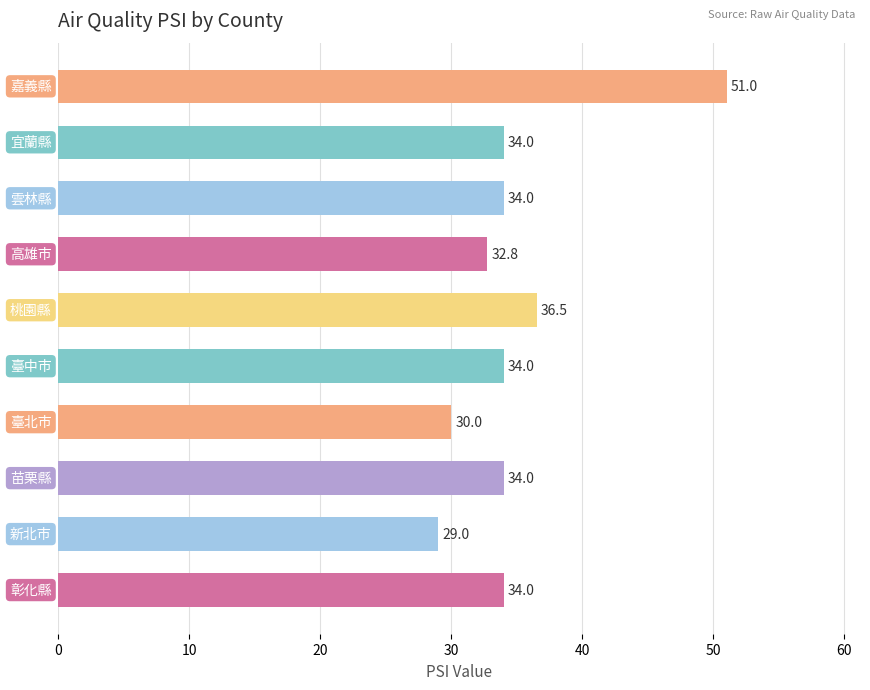

What is the difference between the second highest and second lowest values?

6.5